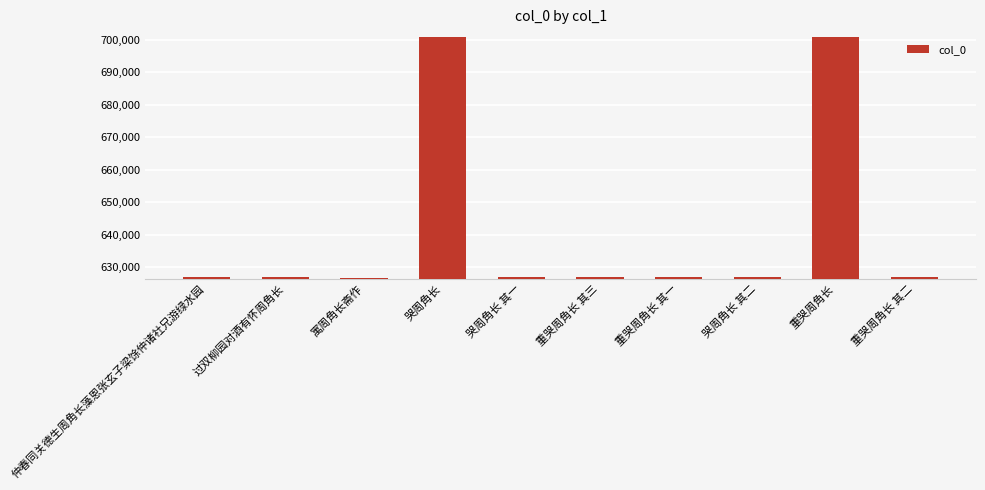

What is the sum of all values?

6417717